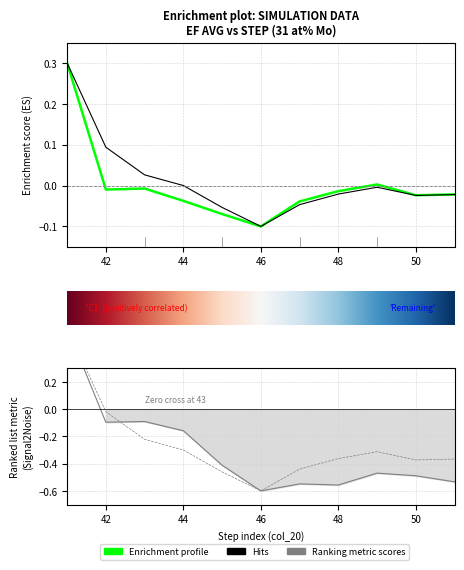

What is the greatest value displayed?

0.6